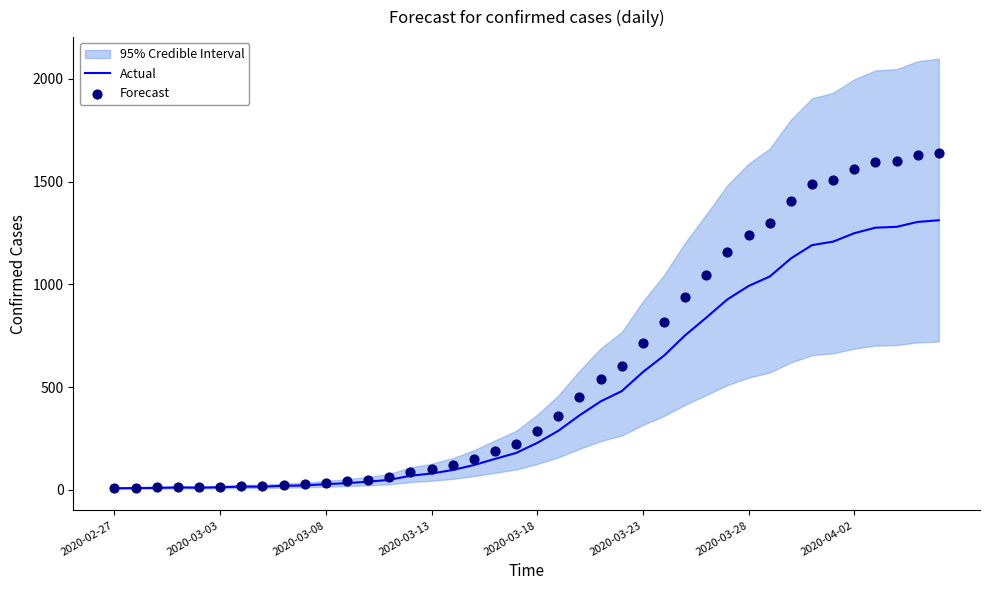

Which series has the largest total across all categories?

Forecast